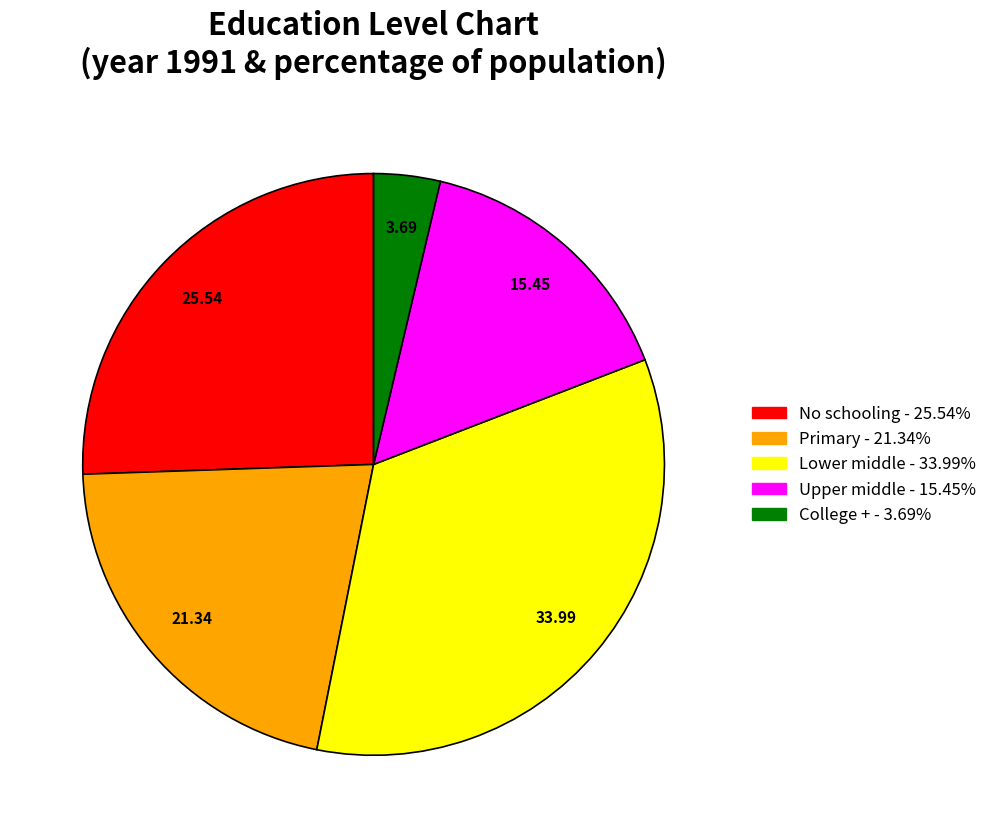

Does any single category account for the majority?

No